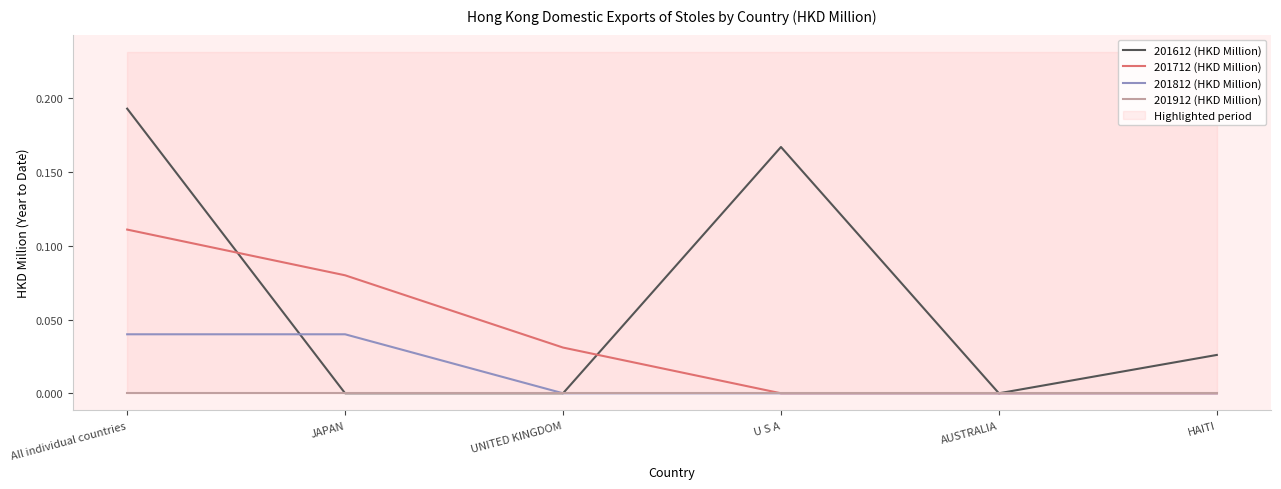

What are all the series names shown in the legend?

201612 (HKD Million), 201712 (HKD Million), 201812 (HKD Million), 201912 (HKD Million)